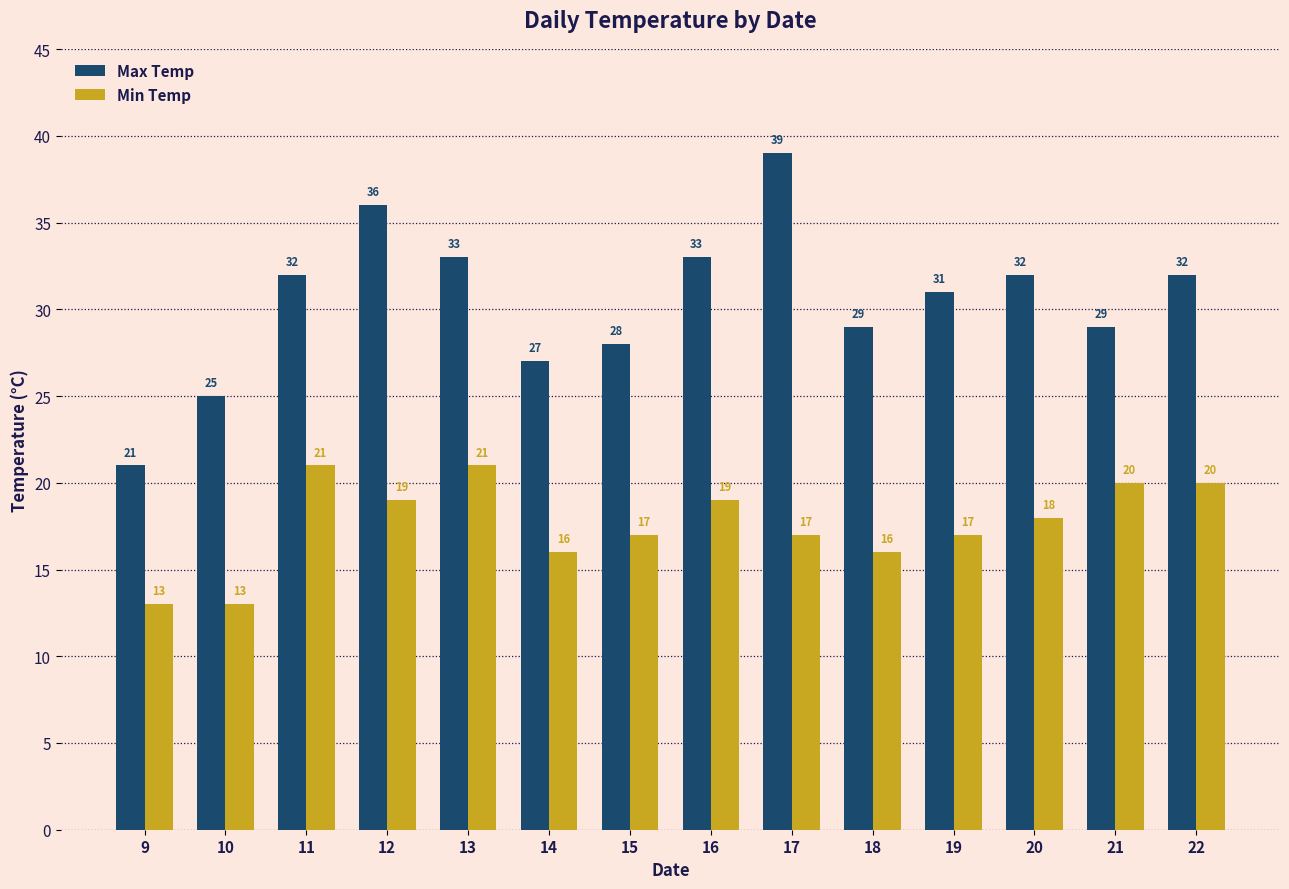

The Min Temp series shows 18 at 20. True or false?

True